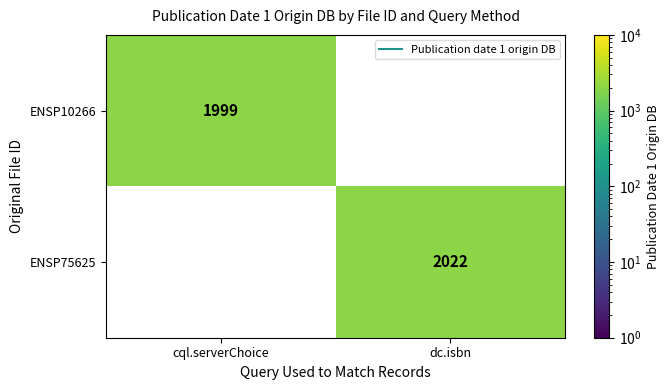

What is the spread (max minus min) of values at cql.serverChoice?

1999